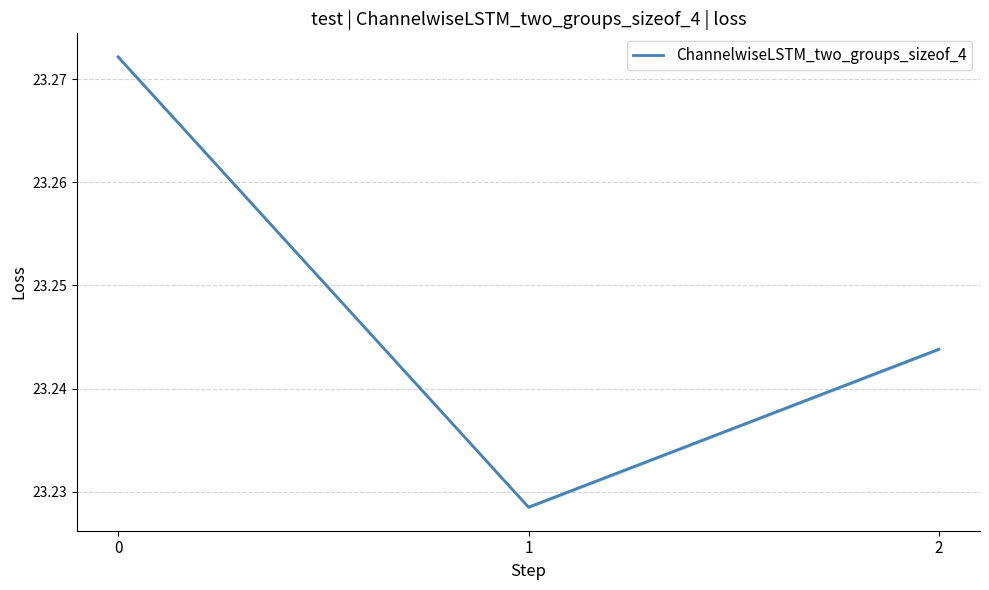

List the labels in order of value, largest first.

0, 2, 1